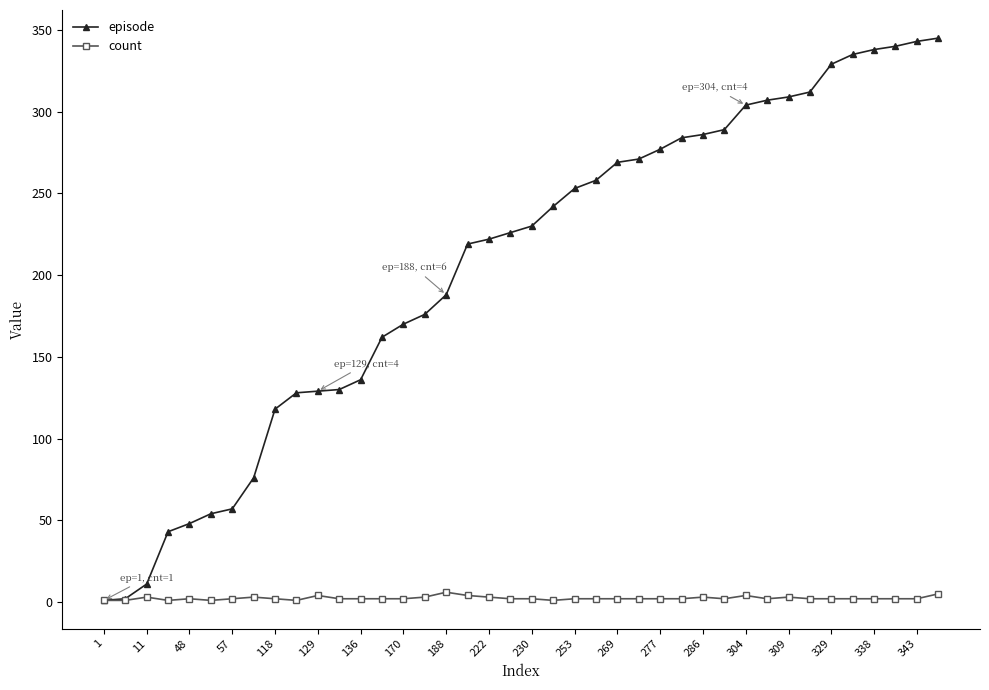

What is the maximum value shown in the chart?

345